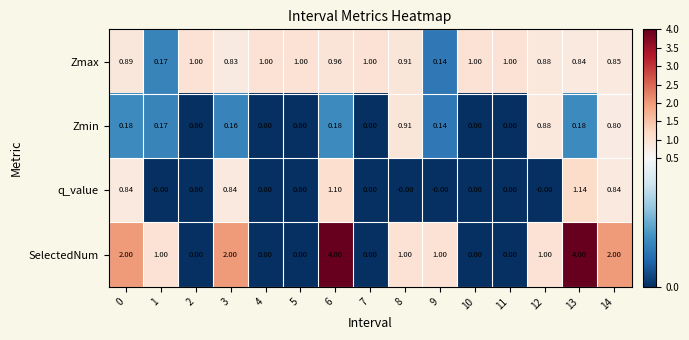

Which series has the largest range (max minus min)?

SelectedNum